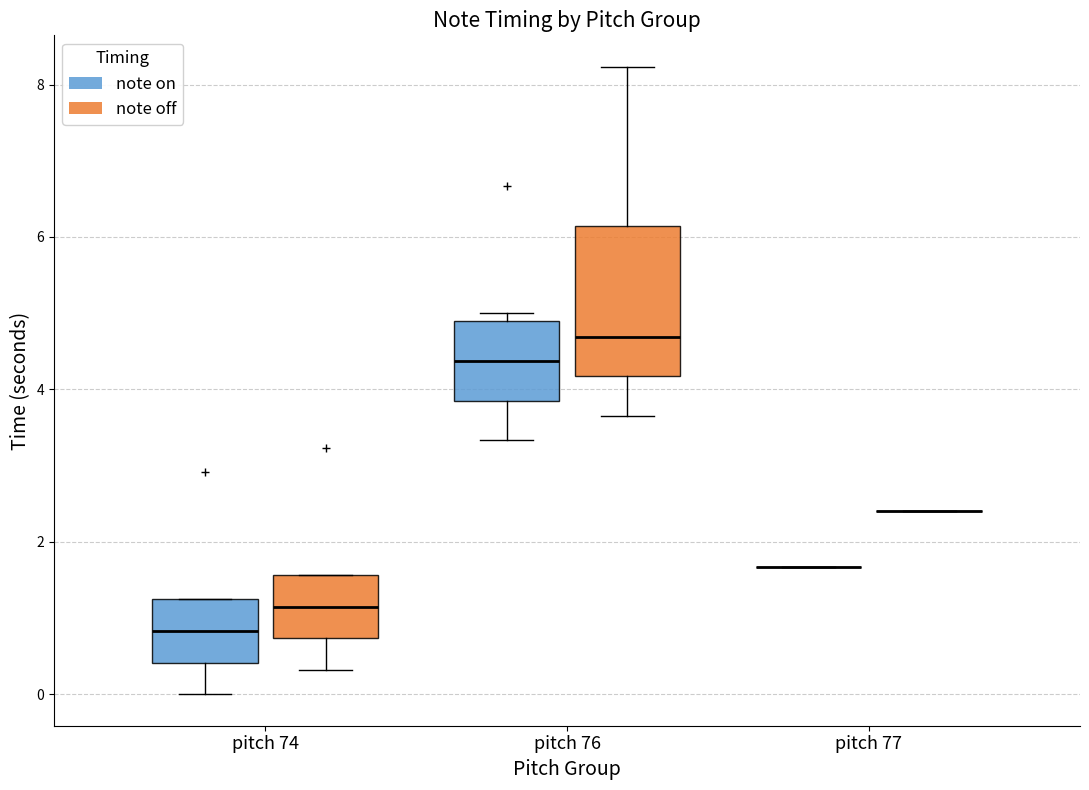

Reading left to right, read every box against the y-axis: the position of its median line, the range the box covers, and the ends of its whiskers. The values are not printed on the chart, so give them approximately, as read against the axis.

pitch 74 (note on): median 0.8, box 0.4 to 1.2, whiskers 0.0 to 1.2
pitch 74 (note off): median 1.2, box 0.8 to 1.6, whiskers 0.4 to 1.6
pitch 76 (note on): median 4.4, box 3.8 to 4.8, whiskers 3.4 to 5.0
pitch 76 (note off): median 4.6, box 4.2 to 6.2, whiskers 3.6 to 8.2
pitch 77 (note on): box collapsed to a line at 1.6, whiskers 1.6 to 1.6
pitch 77 (note off): box collapsed to a line at 2.4, whiskers 2.4 to 2.4